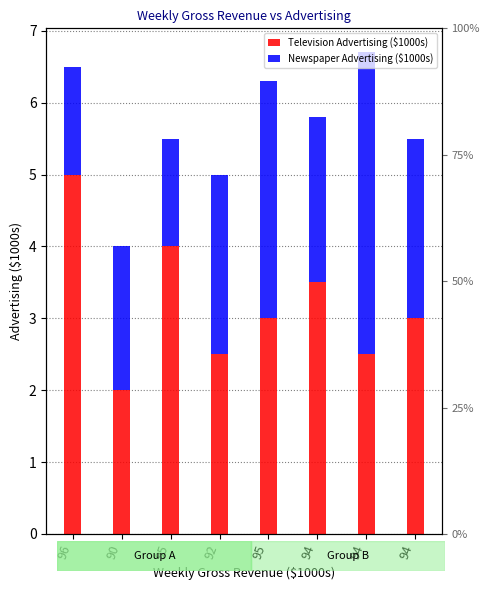

Between 95 and 94, which series saw the biggest shift?

Newspaper Advertising ($1000s)